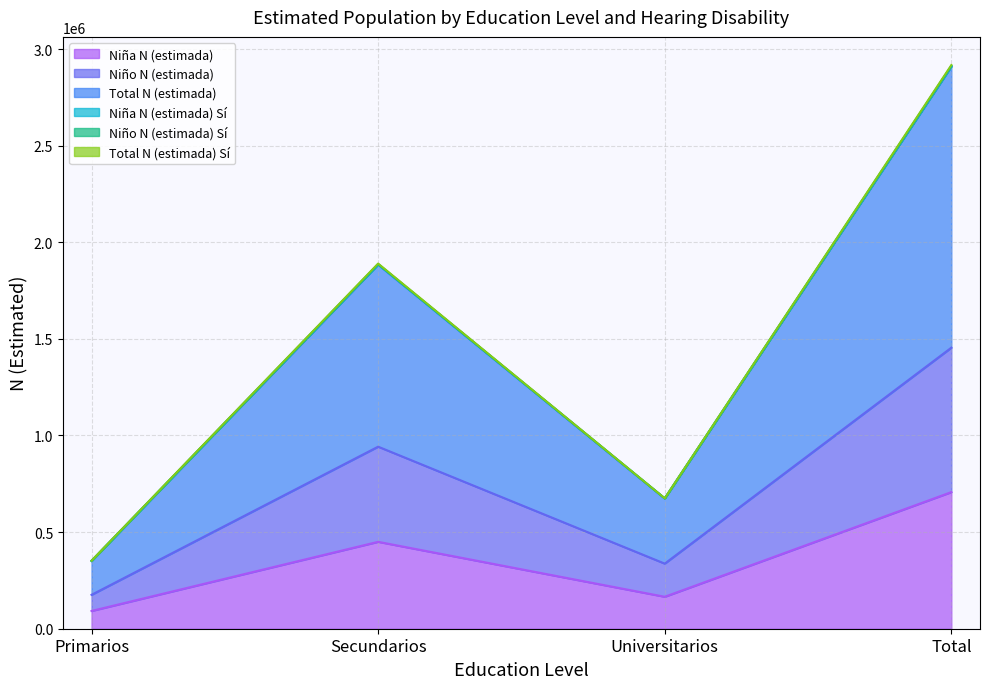

Is it true that Niña N (estimada) Sí equals 92660 at Primarios?

False